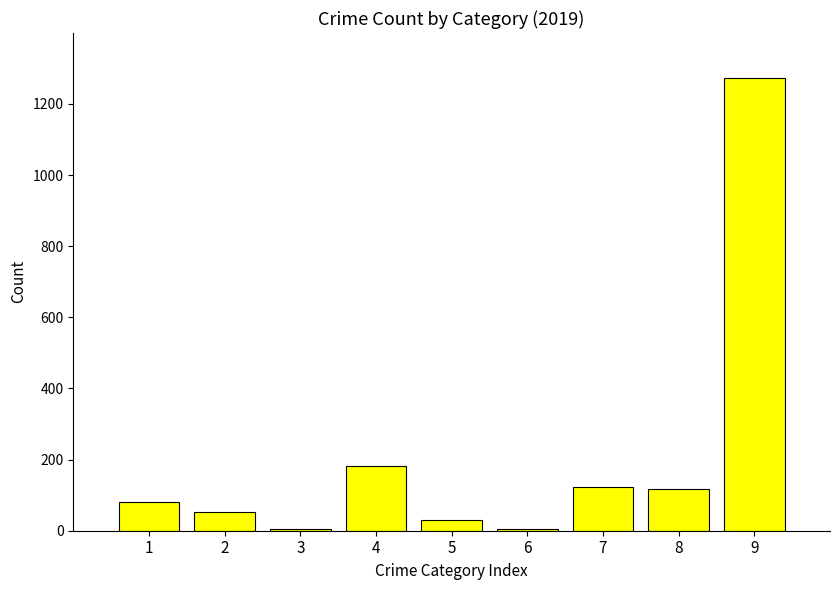

What is the ratio of the value at 2 to the value at 7?

0.4